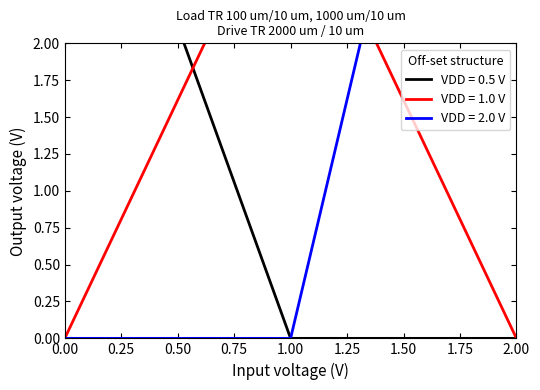

At how many categories does at least one series exceed 2?

3